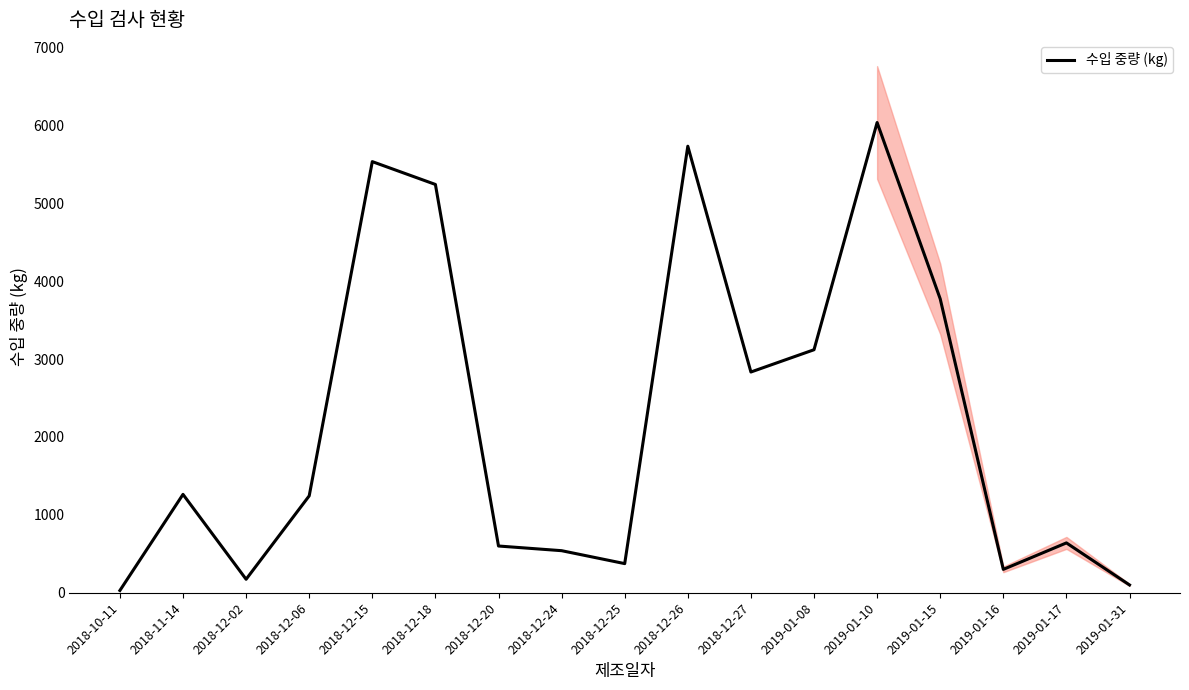

How many series are shown in this chart?

1